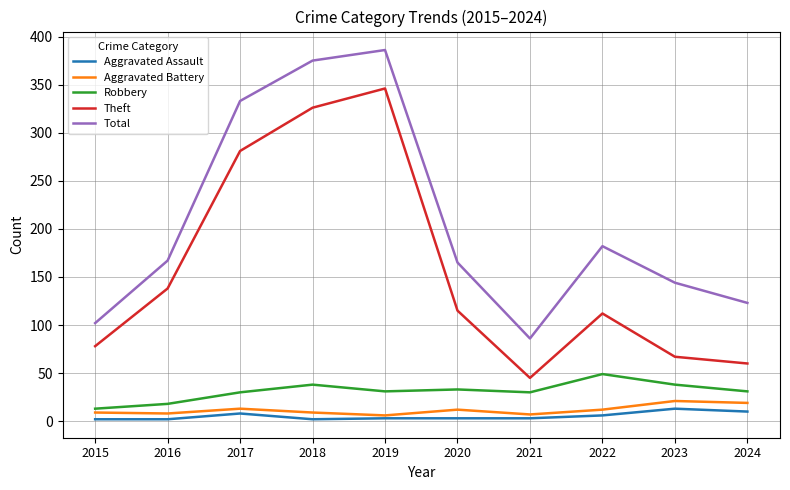

True or false: Aggravated Battery and Theft cross at least once.

False